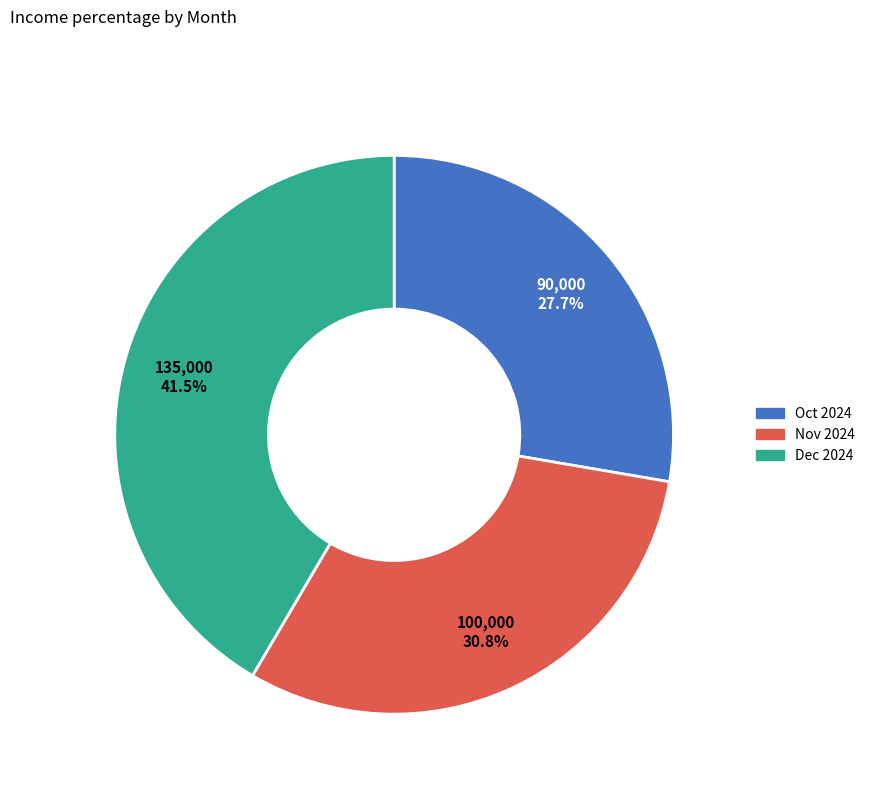

To the nearest percent, what is the difference between the Nov 2024 and Oct 2024 slice percentages?

3%